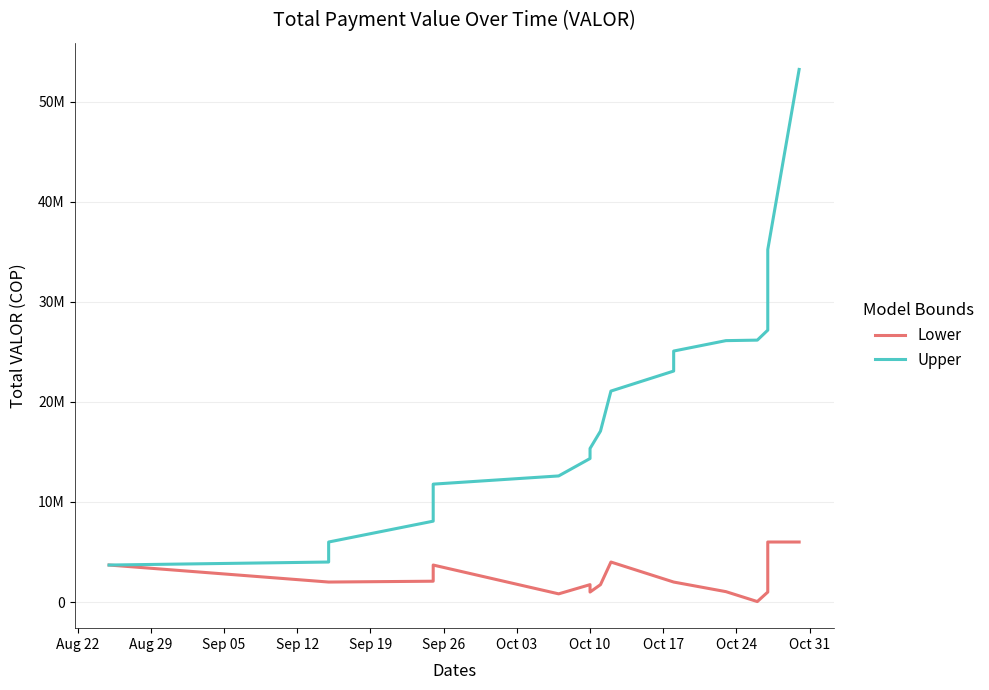

True or false: Lower has more than 0 interior local peaks.

True